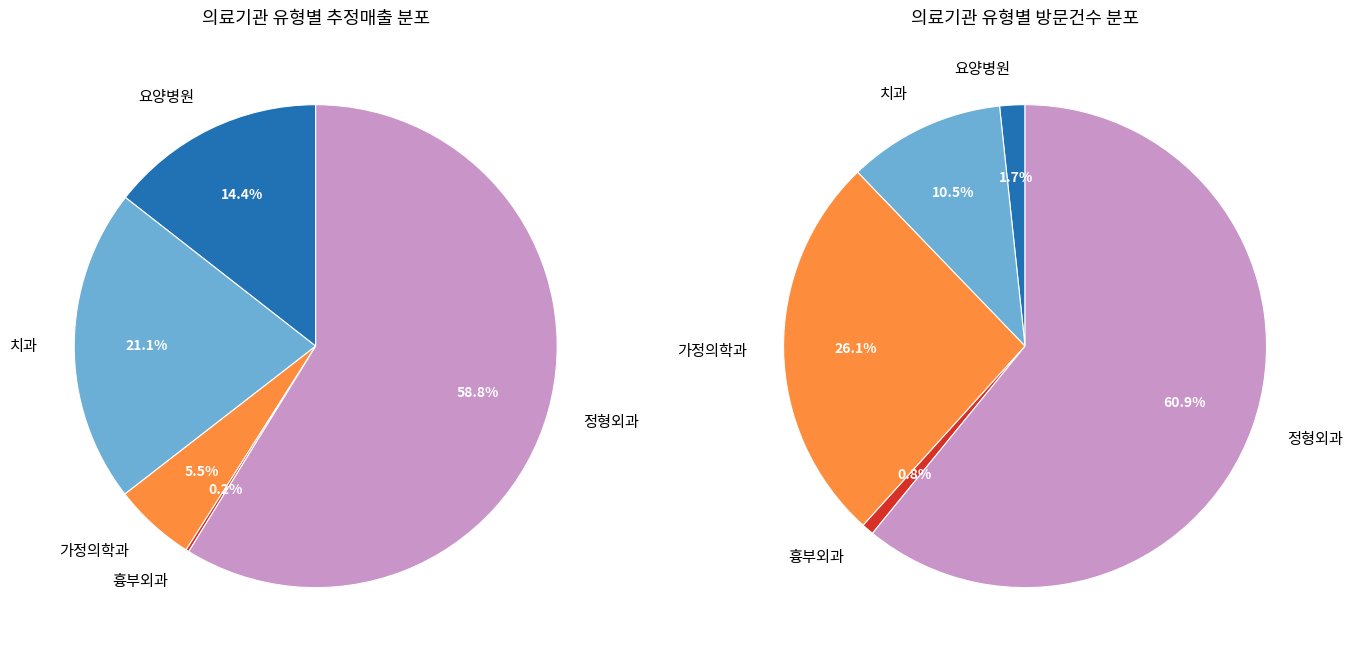

Which slice is the smallest?

흉부외과